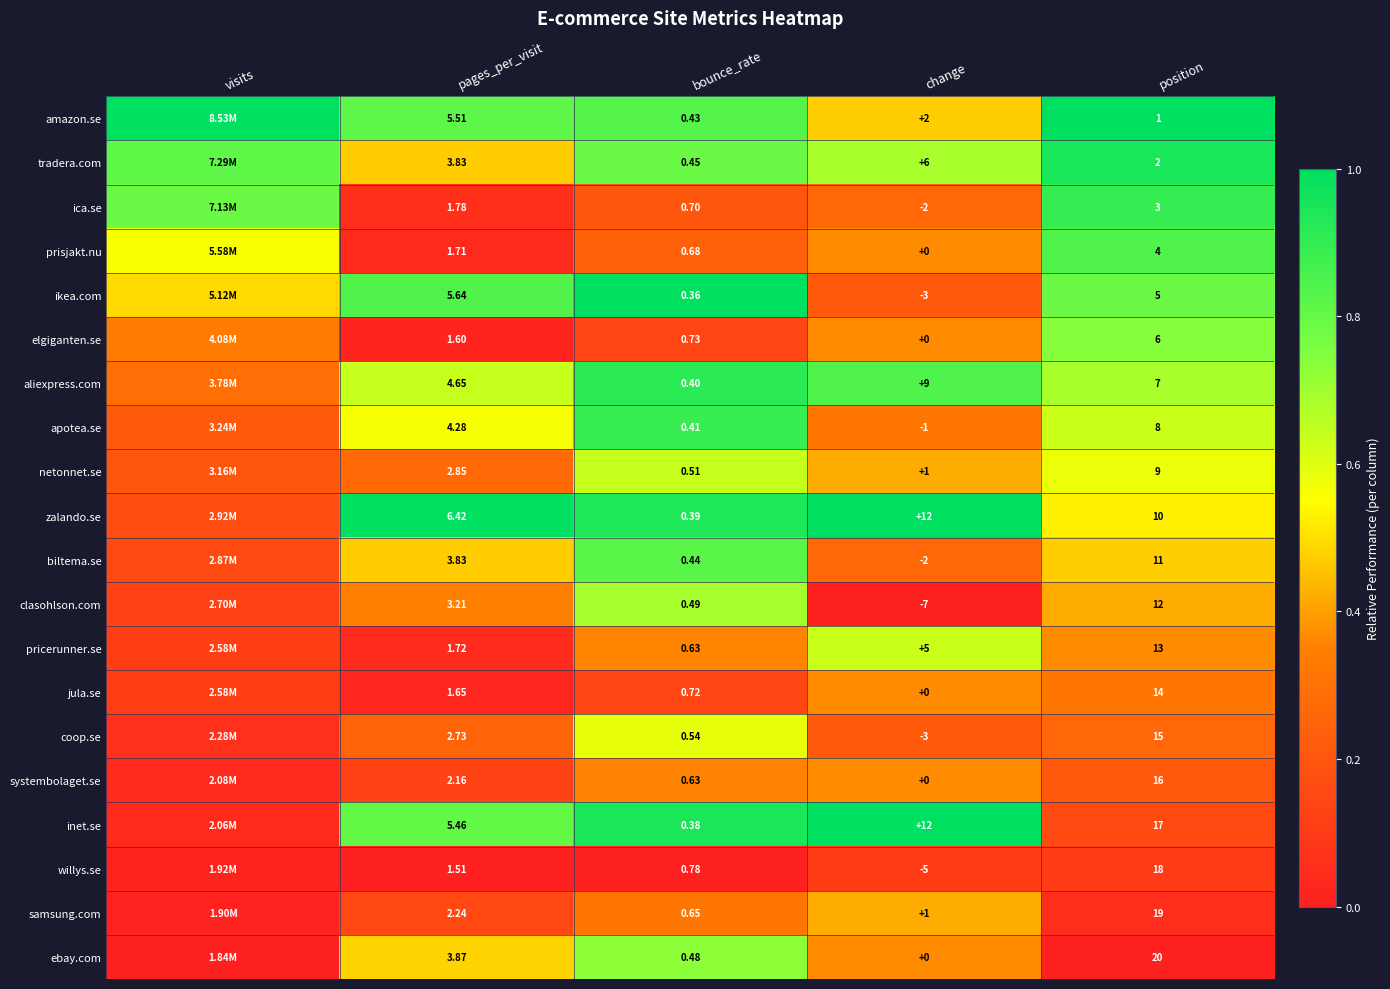

Rank the series at pages_per_visit from lowest to highest value.

willys.se, elgiganten.se, jula.se, prisjakt.nu, pricerunner.se, ica.se, systembolaget.se, samsung.com, coop.se, netonnet.se, clasohlson.com, biltema.se, tradera.com, ebay.com, apotea.se, aliexpress.com, inet.se, amazon.se, ikea.com, zalando.se